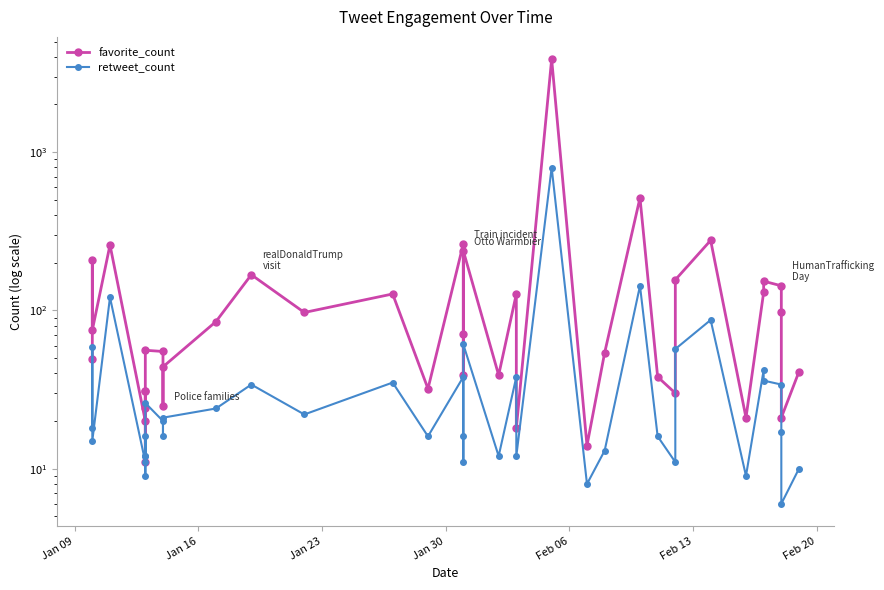

What is the sum of all retweet_count values?

1963